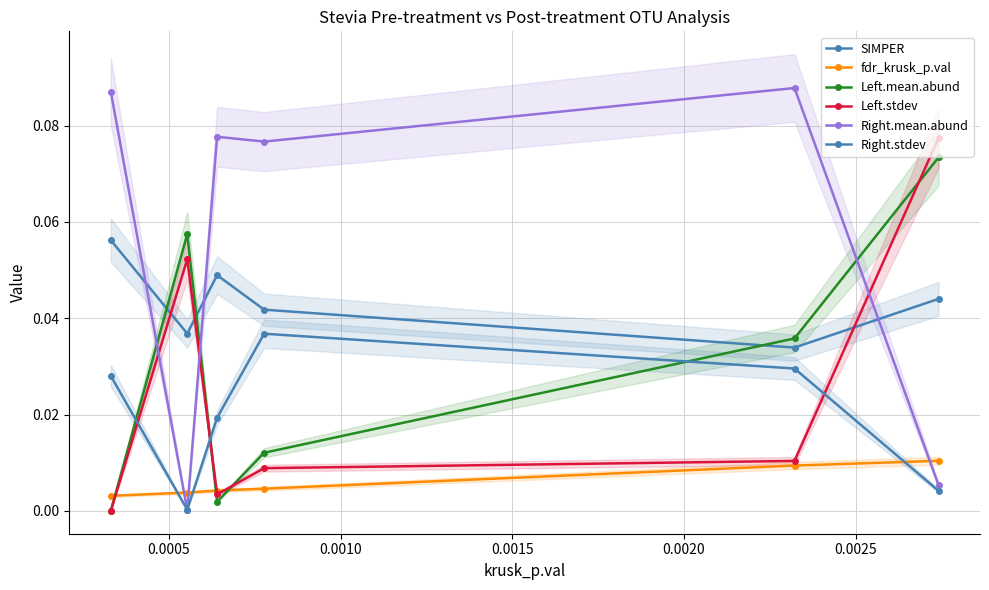

Which series has the largest total across all categories?

Right.mean.abund